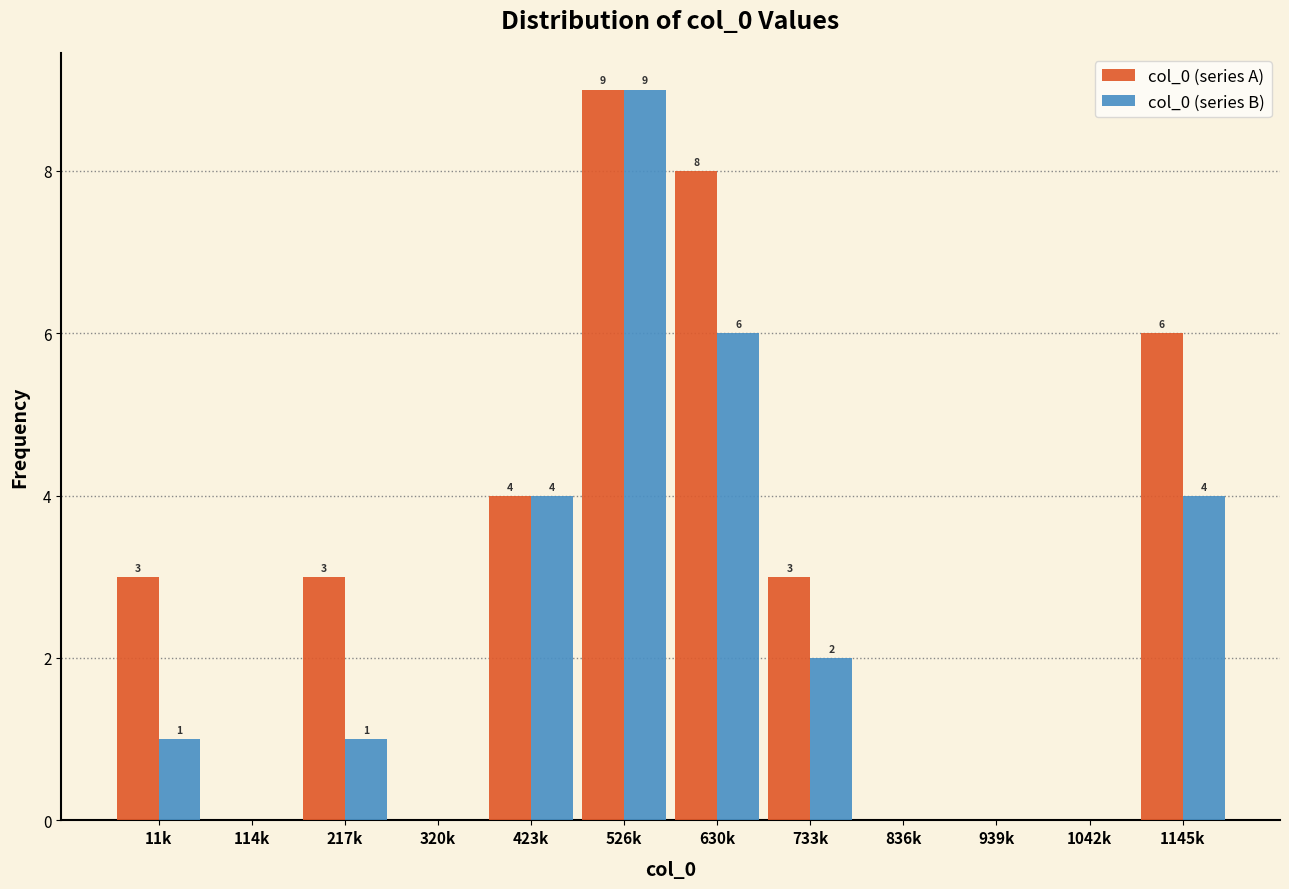

Reading left to right, extract all data points from this chart.

col_0 (series A): 11k=3	114k=0	217k=3	320k=0	423k=4	526k=9	630k=8	733k=3	836k=0	939k=0	1042k=0	1145k=6
col_0 (series B): 11k=1	114k=0	217k=1	320k=0	423k=4	526k=9	630k=6	733k=2	836k=0	939k=0	1042k=0	1145k=4